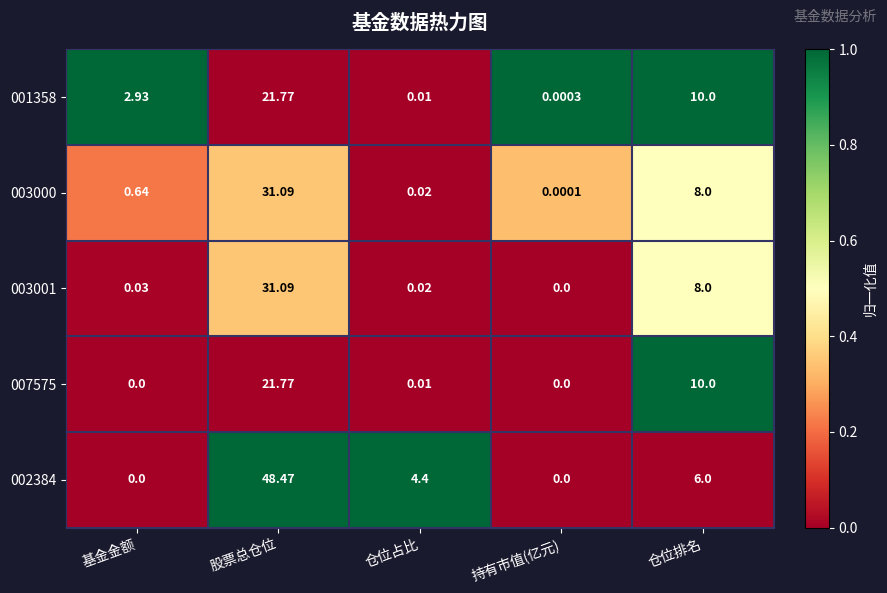

Which series has the largest range (max minus min)?

002384